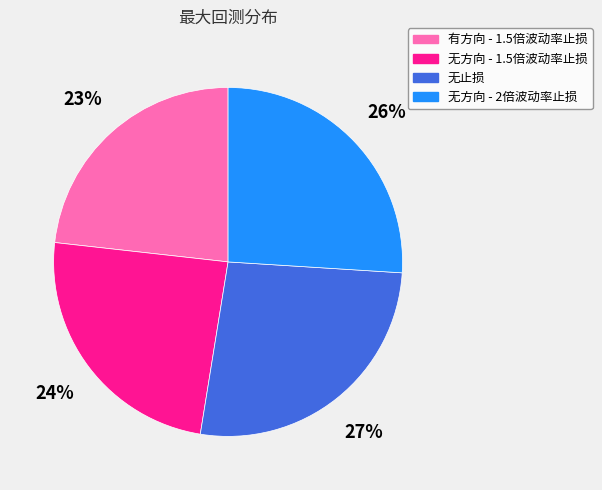

How many segments does this pie chart have?

4